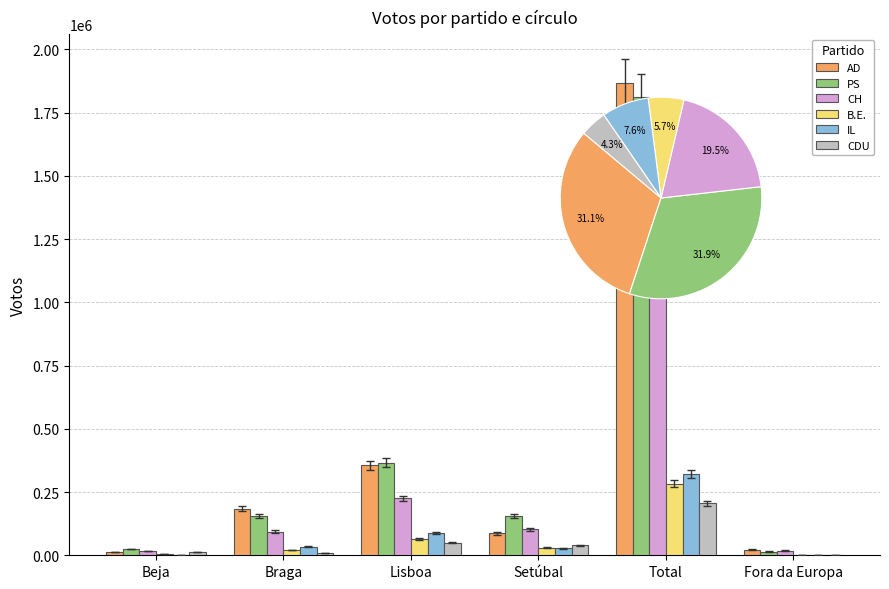

What value does the PS series have at Braga, to the nearest 10?

157100